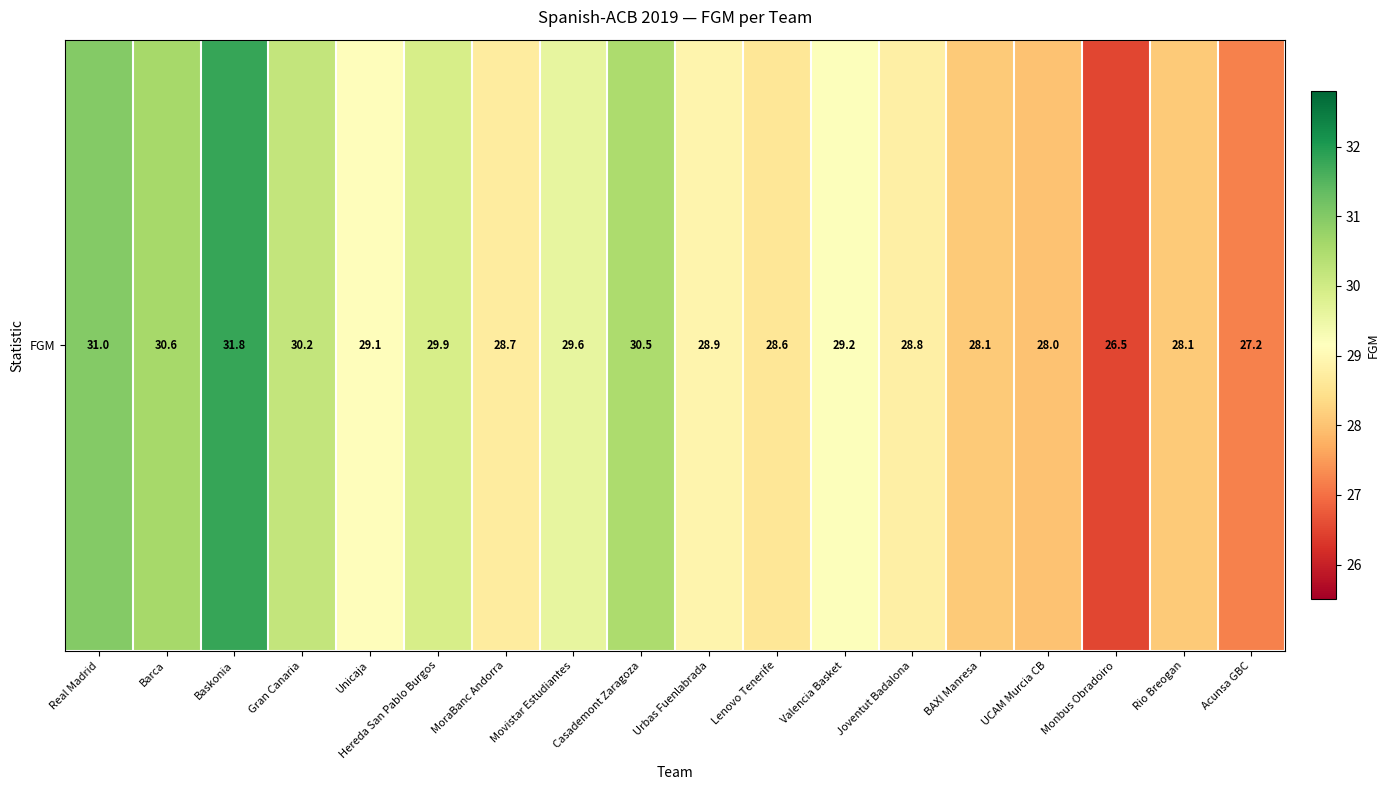

What is the smallest value displayed?

26.5